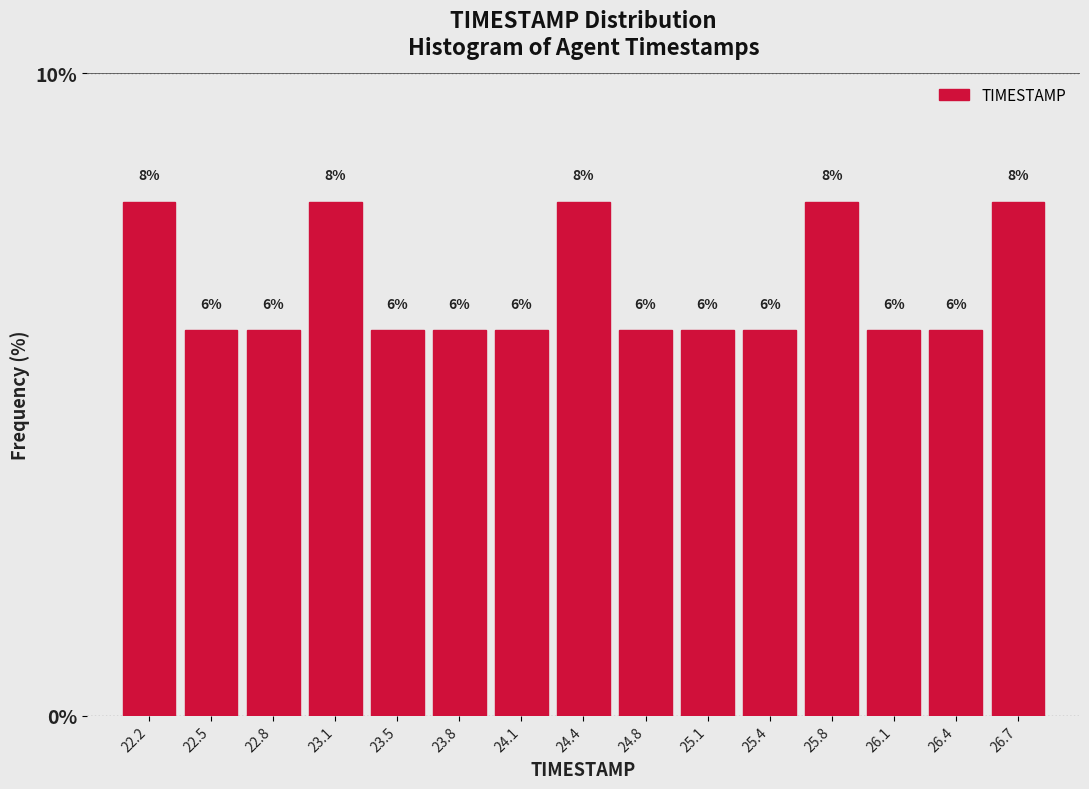

Reading left to right, transcribe this chart: for each bar, give the range it covers on the x-axis and its height. The bar edges are not printed on the chart, so give them approximately, as read against the axis.

22.00 to 22.35: 8
22.35 to 22.65: 6
22.65 to 23.00: 6
23.00 to 23.30: 8
23.30 to 23.65: 6
23.65 to 23.95: 6
23.95 to 24.30: 6
24.30 to 24.60: 8
24.60 to 24.95: 6
24.95 to 25.25: 6
25.25 to 25.60: 6
25.60 to 25.90: 8
25.90 to 26.25: 6
26.25 to 26.55: 6
26.55 to 26.90: 8